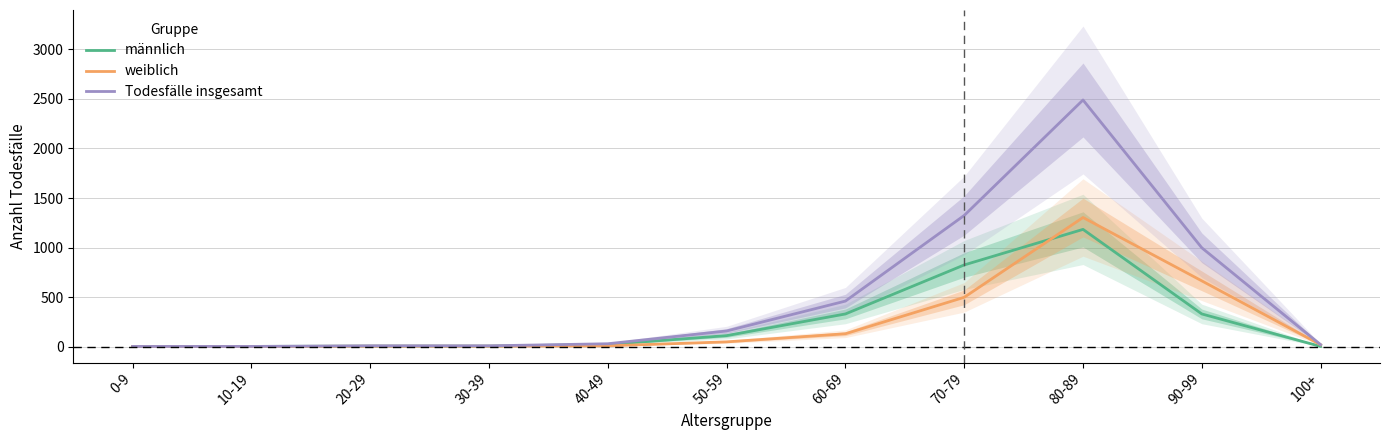

Where does the weiblich series first go above 18?

50-59